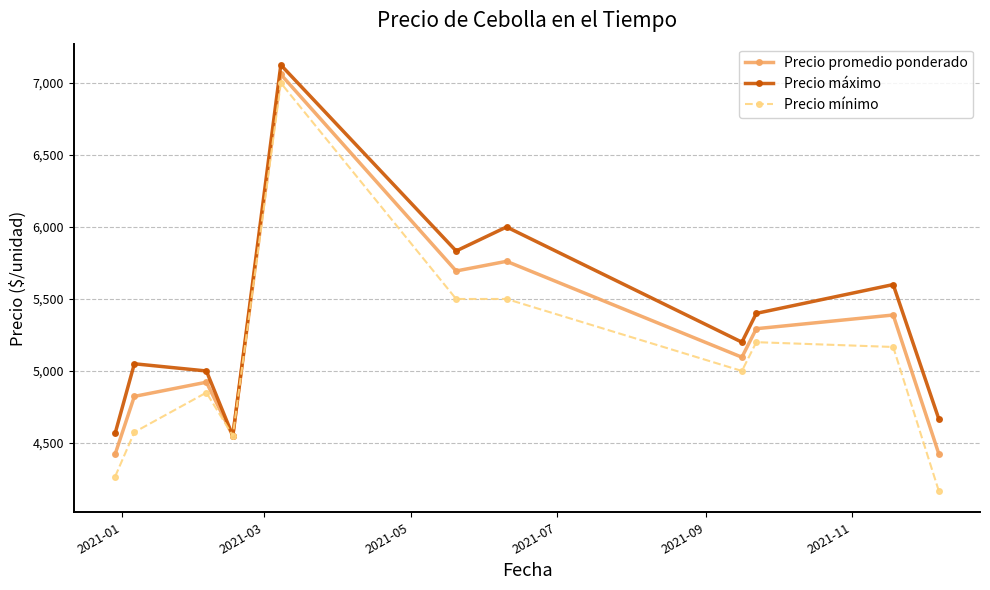

What is the smallest value displayed?

4166.7